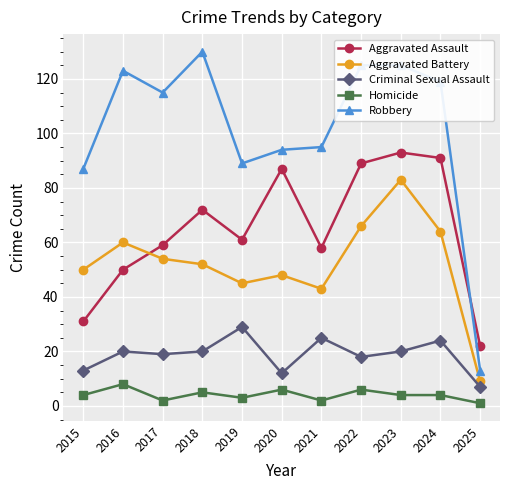

At which category is the sum across all series the highest?

2023